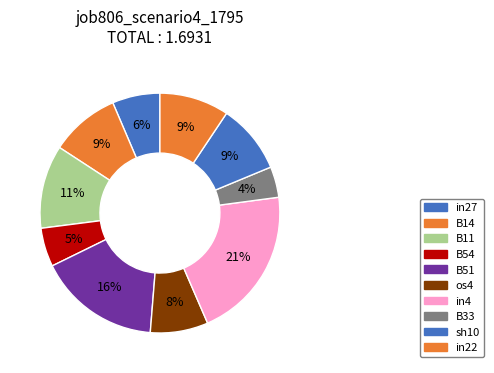

What is the largest slice in the pie chart?

in4